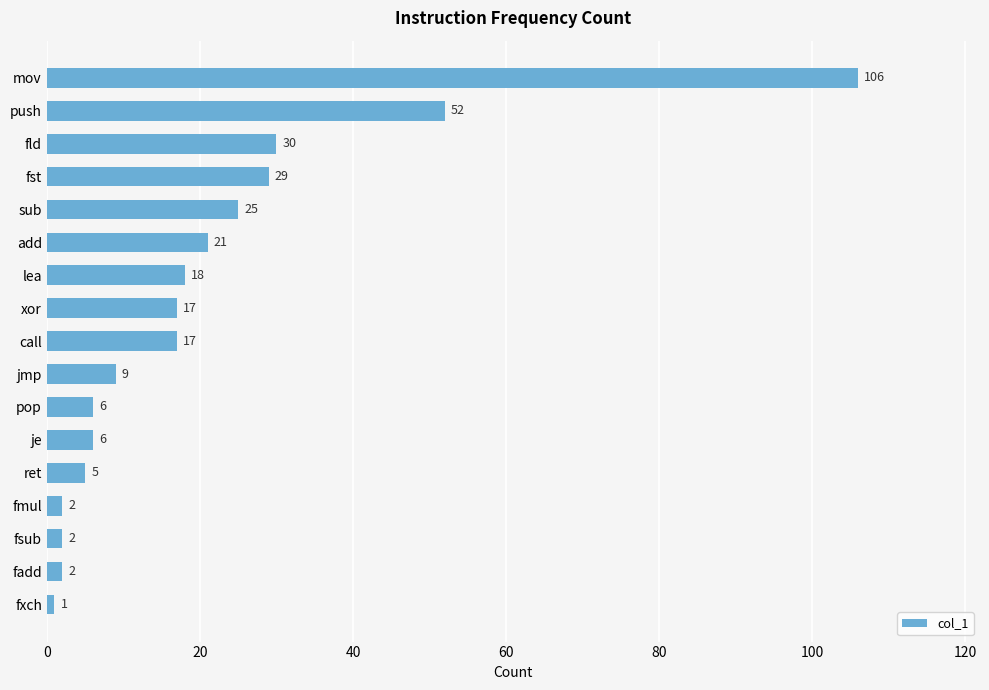

How many series are shown in this chart?

1